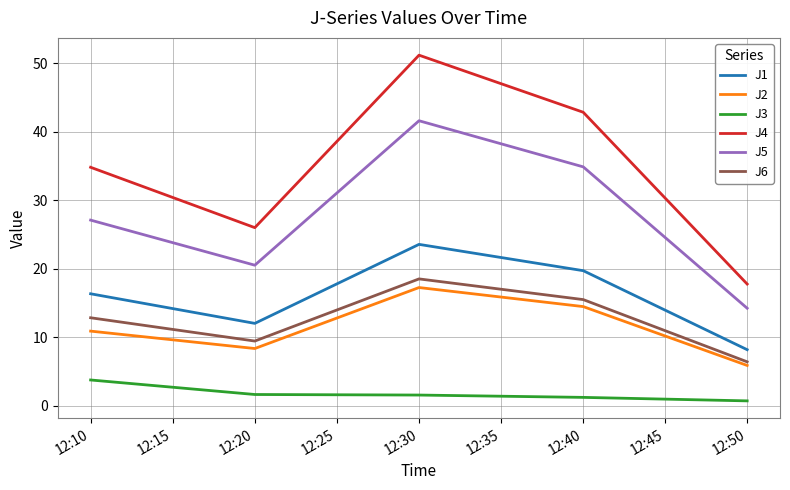

True or false: J5 and J4 intersect in this chart.

False